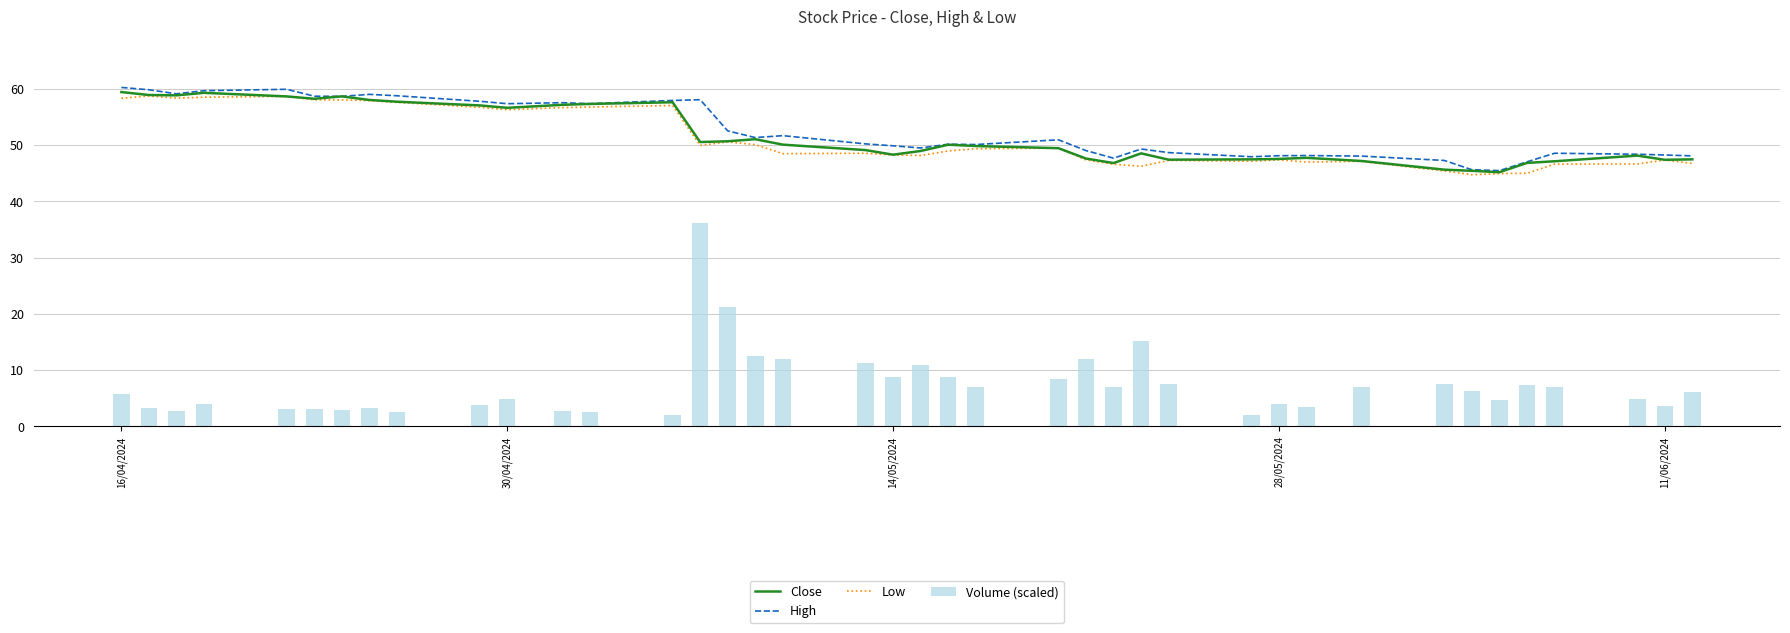

What is the highest value of the Close series?

59.4